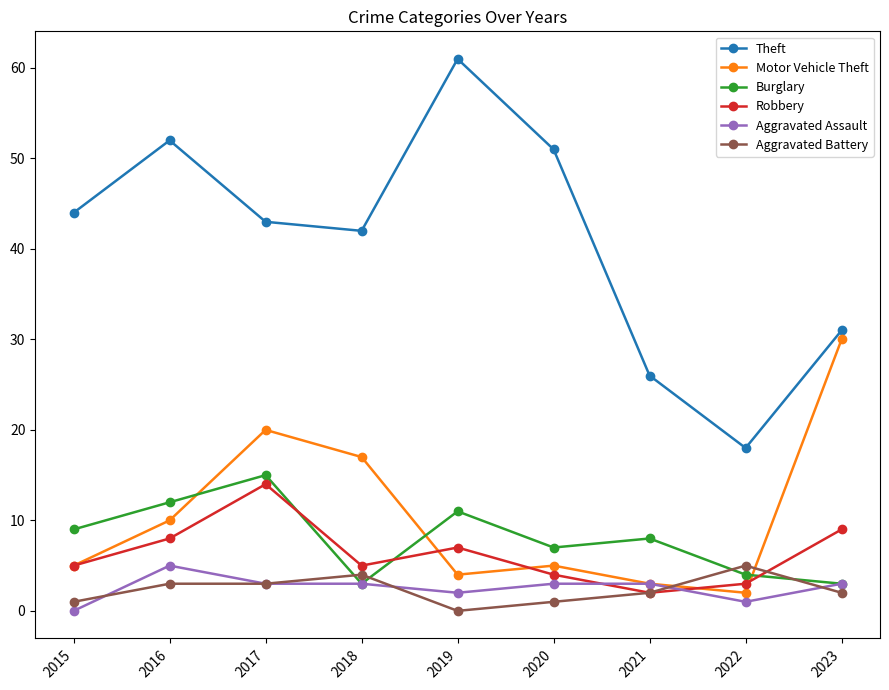

What is the approximate value of Burglary at 2022?

4